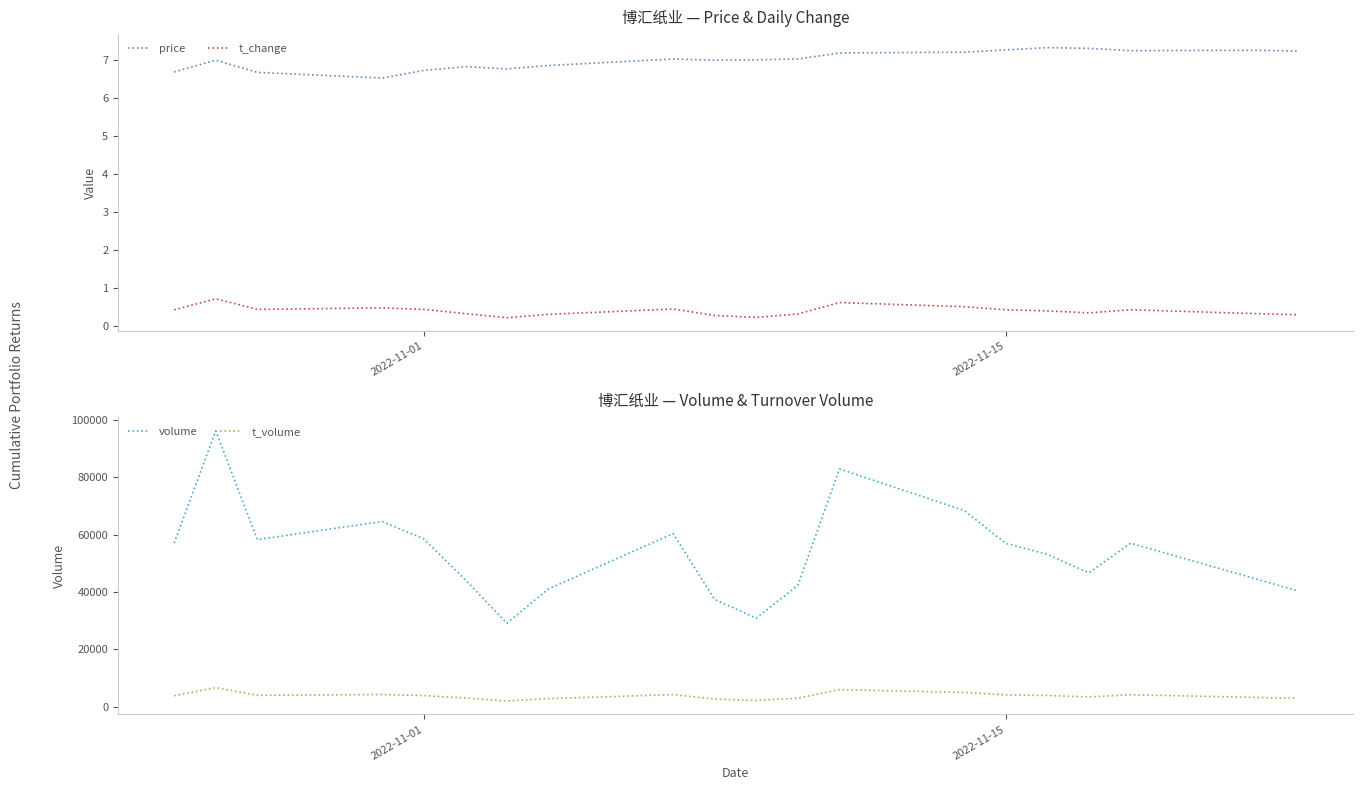

What is the lowest value of the volume series?

29104